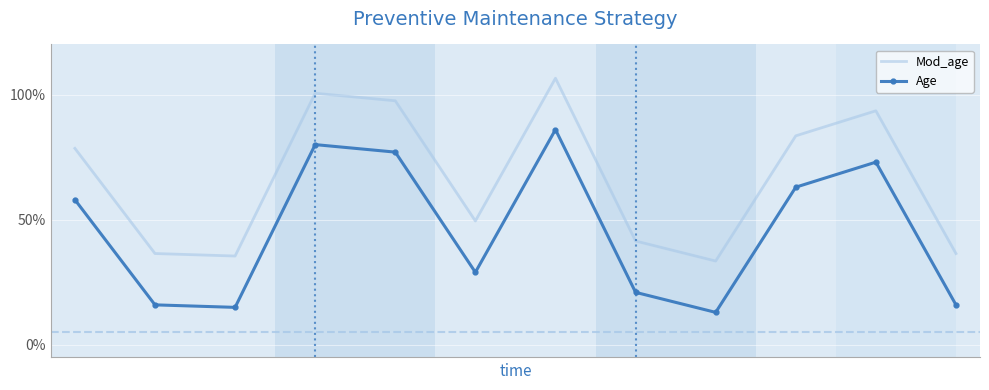

List the series in order of their peak value, highest first.

Mod_age, Age